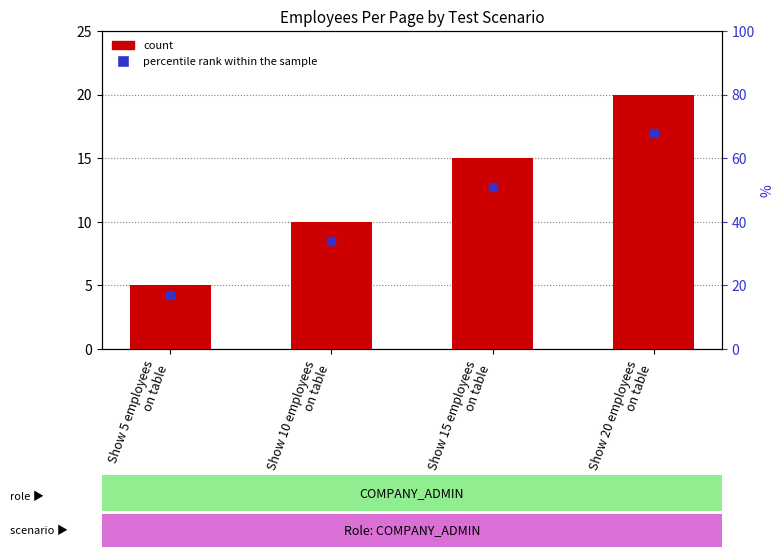

Reading left to right, what are all the values shown in this chart?

5	10	15	20